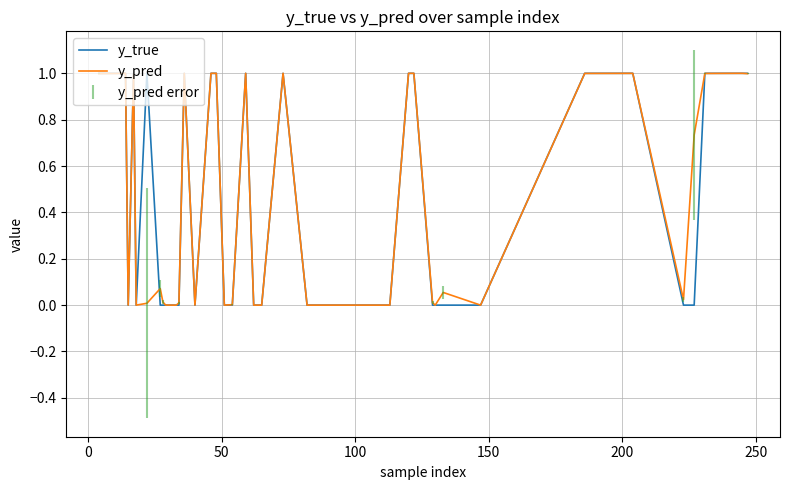

Which series has the widest spread of values?

y_true